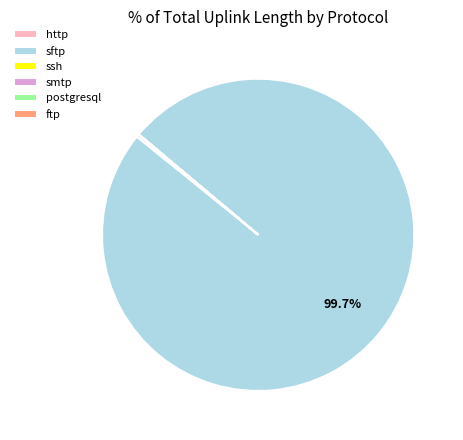

To the nearest percent, what is the difference between the largest and smallest slice percentages?

100%